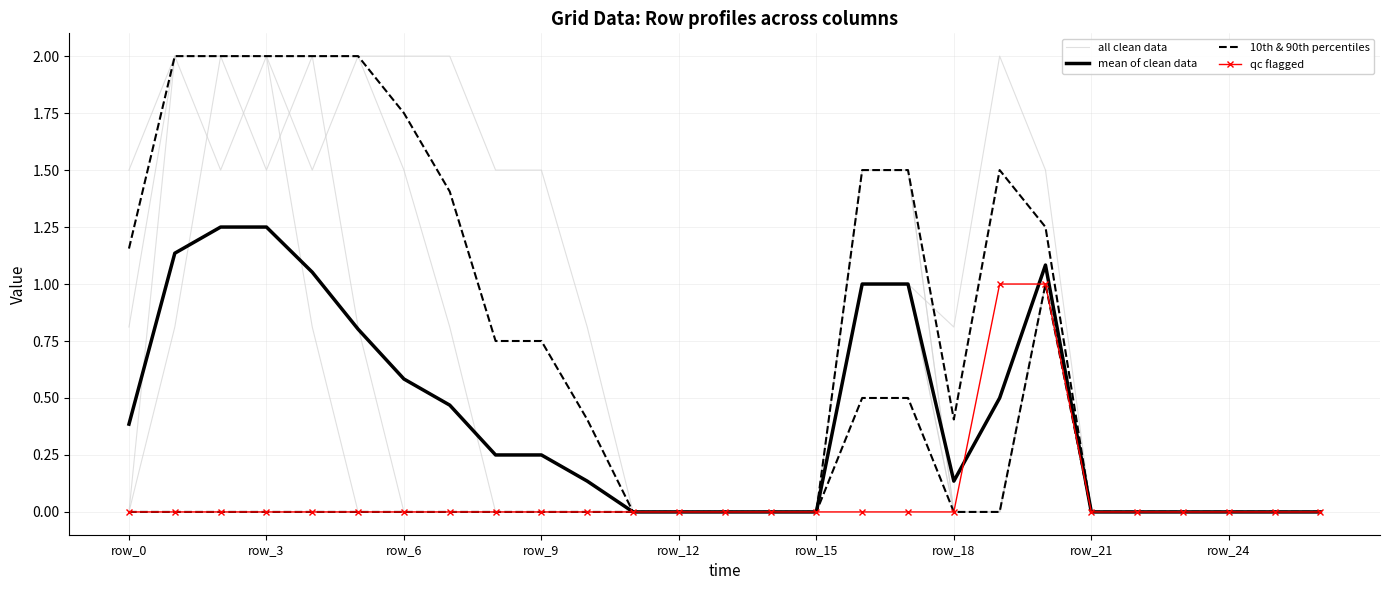

How many lines are shown in the chart?

4